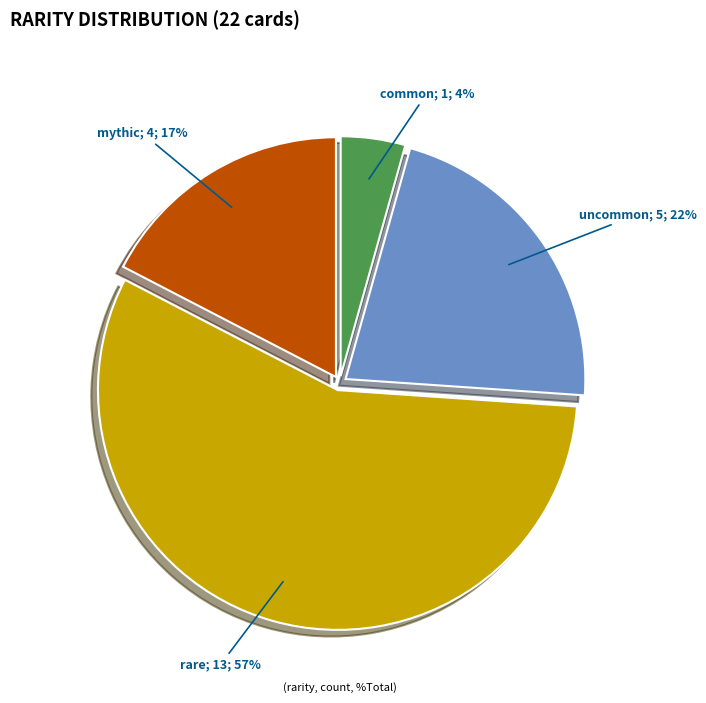

Is there a majority slice in this chart?

Yes